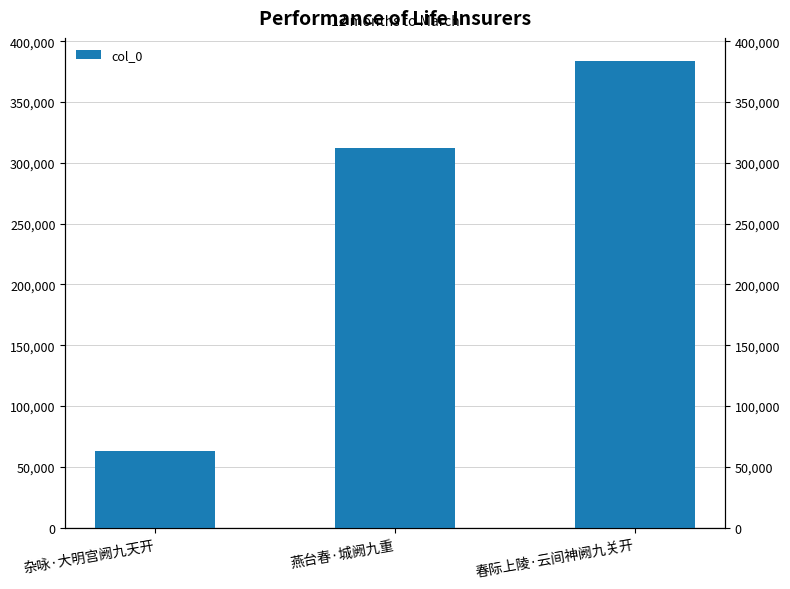

What is the value of the 3rd bar from the left?

383636